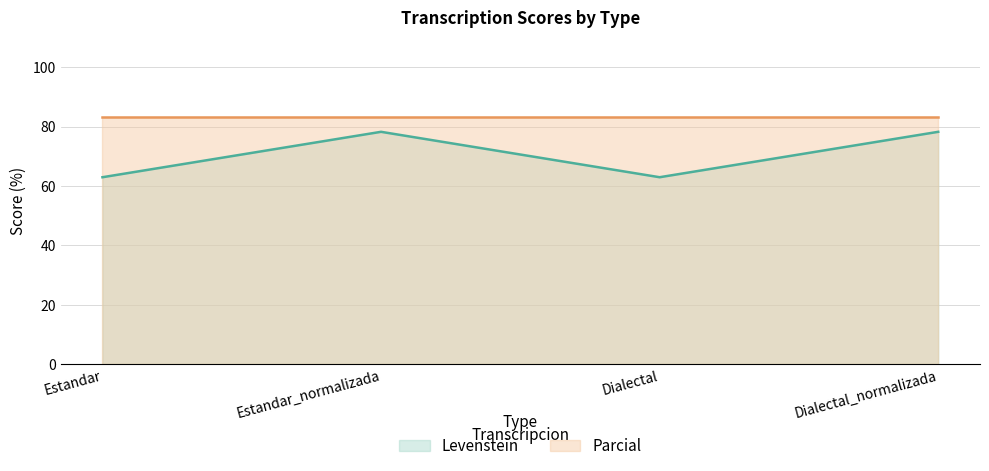

Where is the first local minimum?

Dialectal